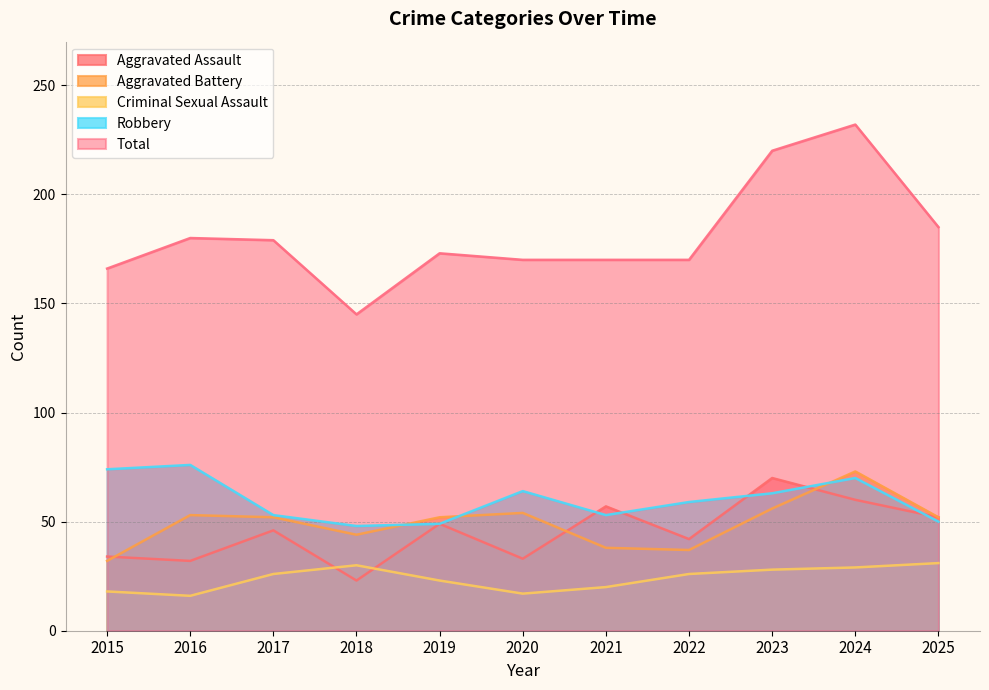

At which category does Robbery reach its first local peak?

2016